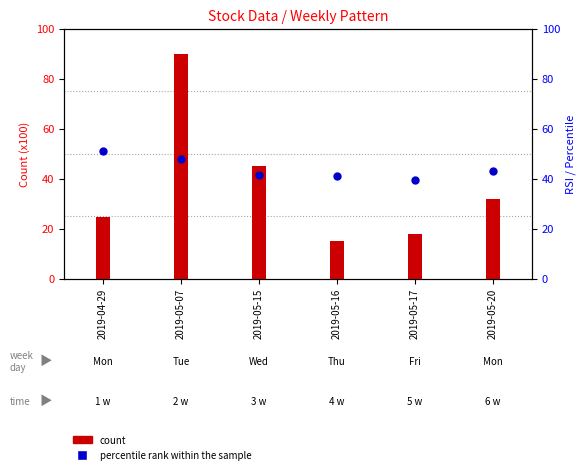

Which series reaches the minimum Y coordinate?

count